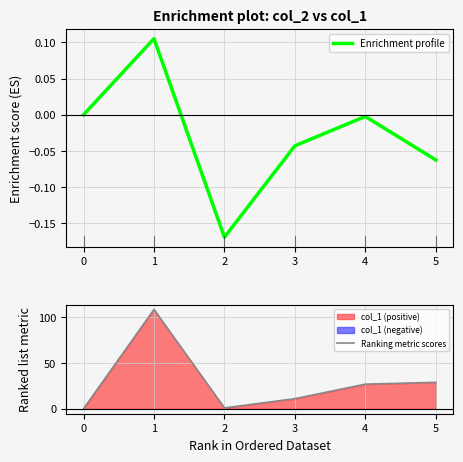

The Enrichment profile series shows -0.0 at 4. True or false?

True